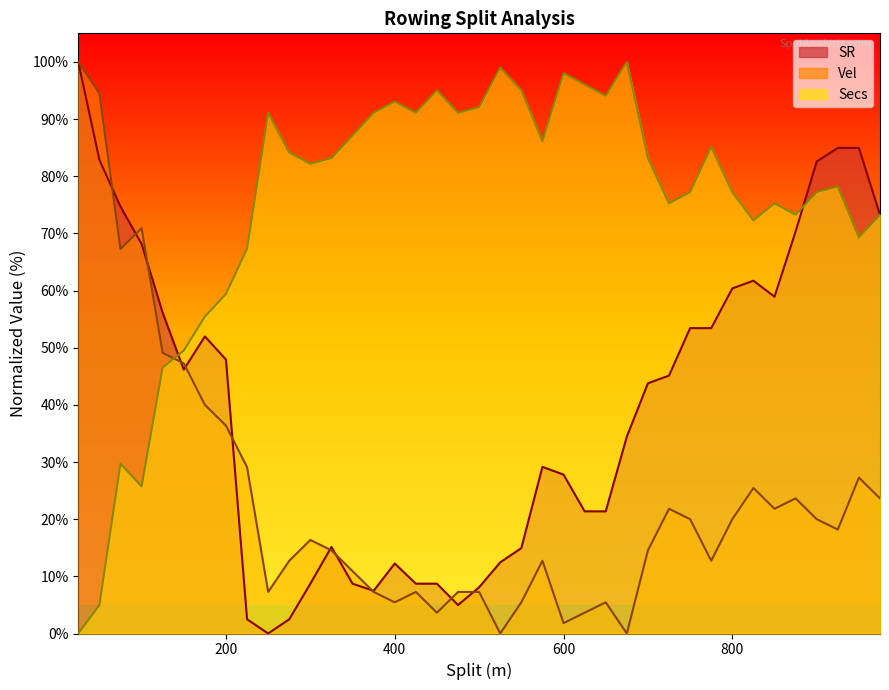

What is the highest value of the Secs series?

100.0